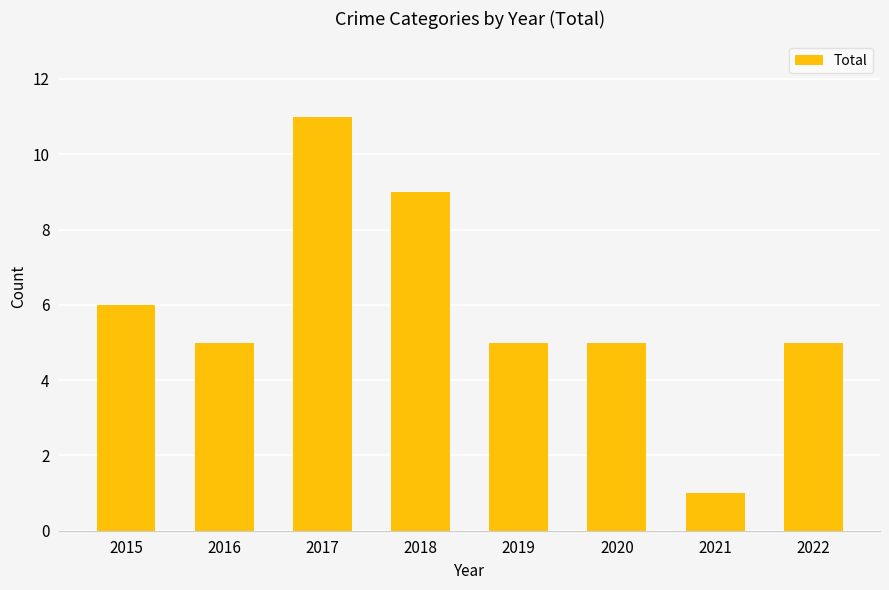

Which category has the highest value across all series?

2017